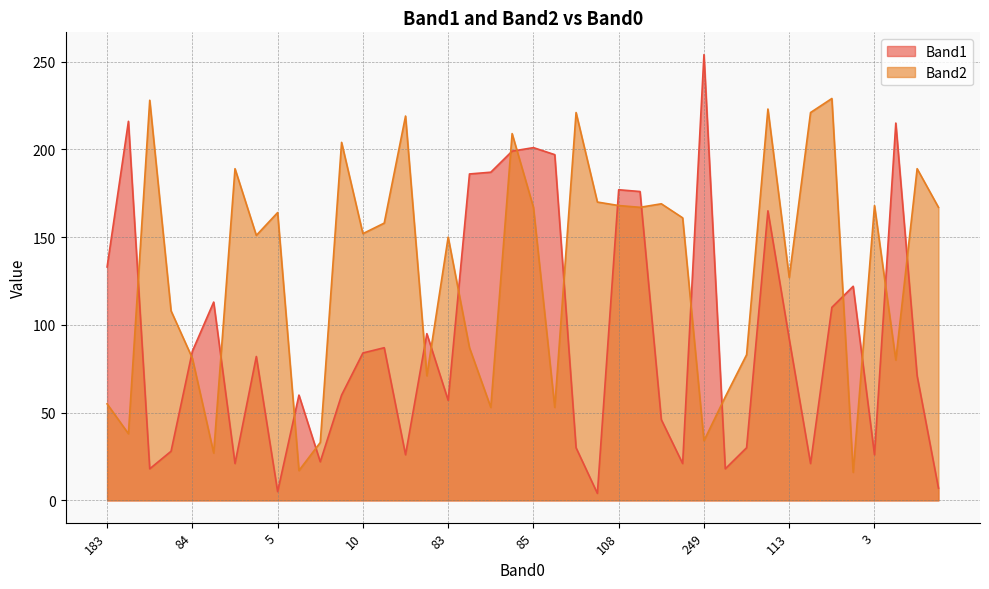

Reading left to right, transcribe all the data shown in this chart.

Band1_line: 133	216	18	28	85	113	21	82	5	60	22	60	84	87	26	95	57	186	187	199	201	197	30	4	177	176	46	21	254	18	30	165	92	21	110	122	26	215	71	7
Band2_line: 55	38	228	108	81	27	189	151	164	17	33	204	152	158	219	71	150	87	53	209	167	53	221	170	168	167	169	161	34	59	83	223	127	221	229	16	168	80	189	167